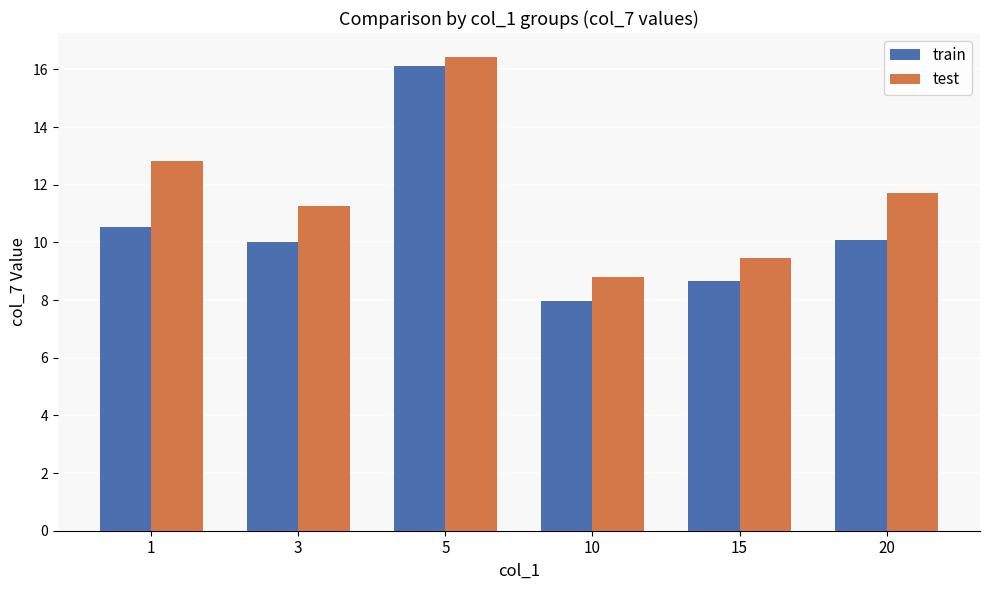

Rank the series at 10 from lowest to highest value.

train, test